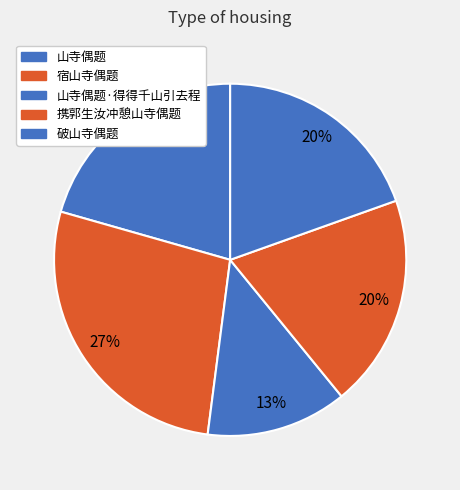

How many segments does this pie chart have?

5